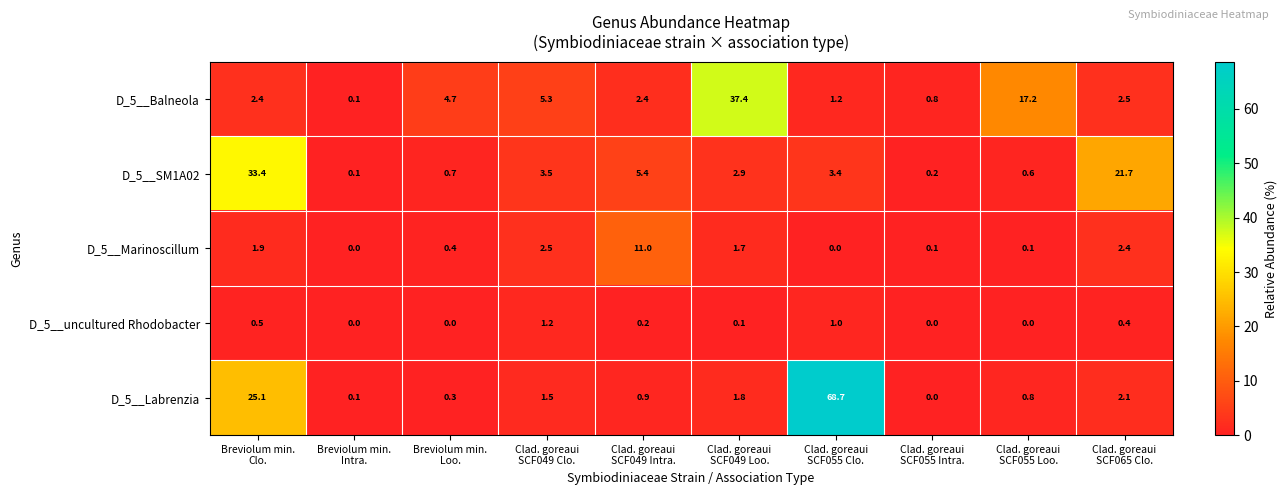

Between Clad. goreaui
SCF049 Intra. and Clad. goreaui
SCF065 Clo., which series saw the biggest shift?

D_5__SM1A02